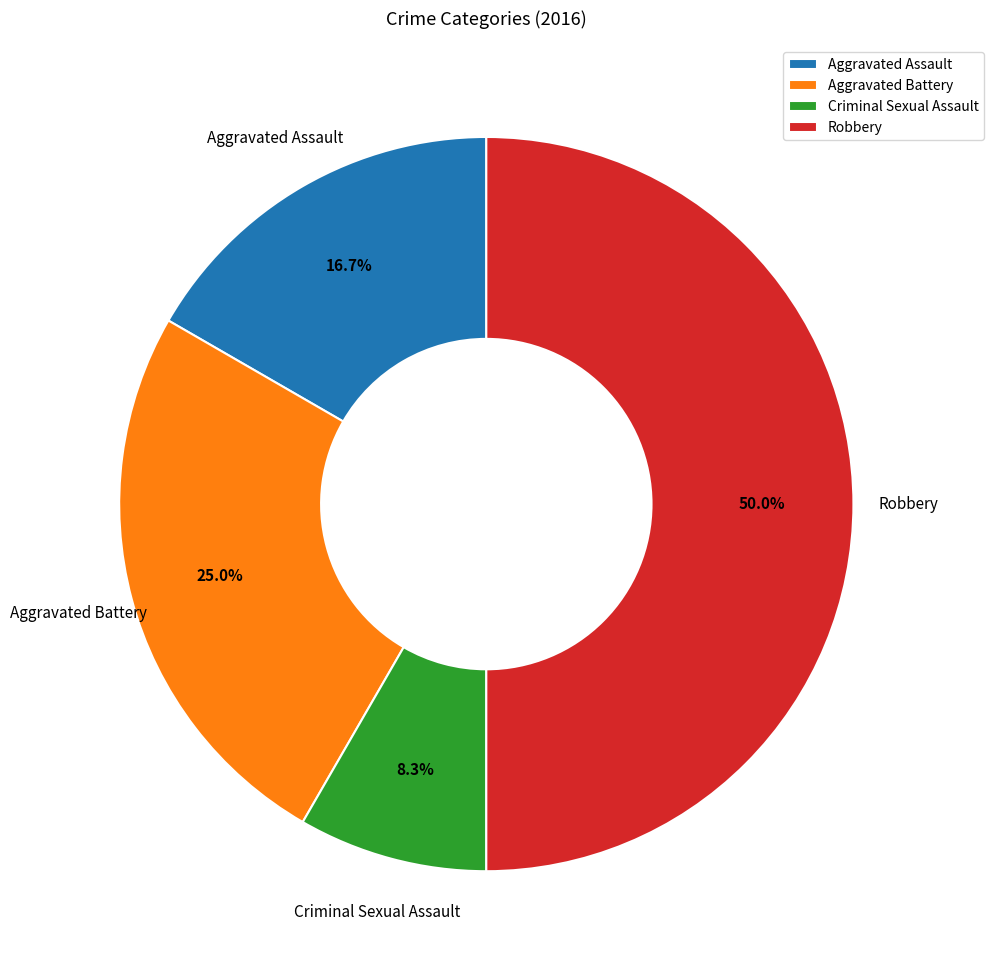

Which slice is the largest?

Robbery